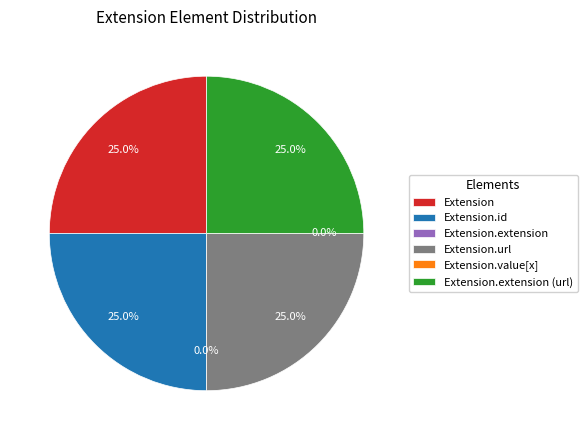

To the nearest percent, what portion does Extension.id represent?

25%